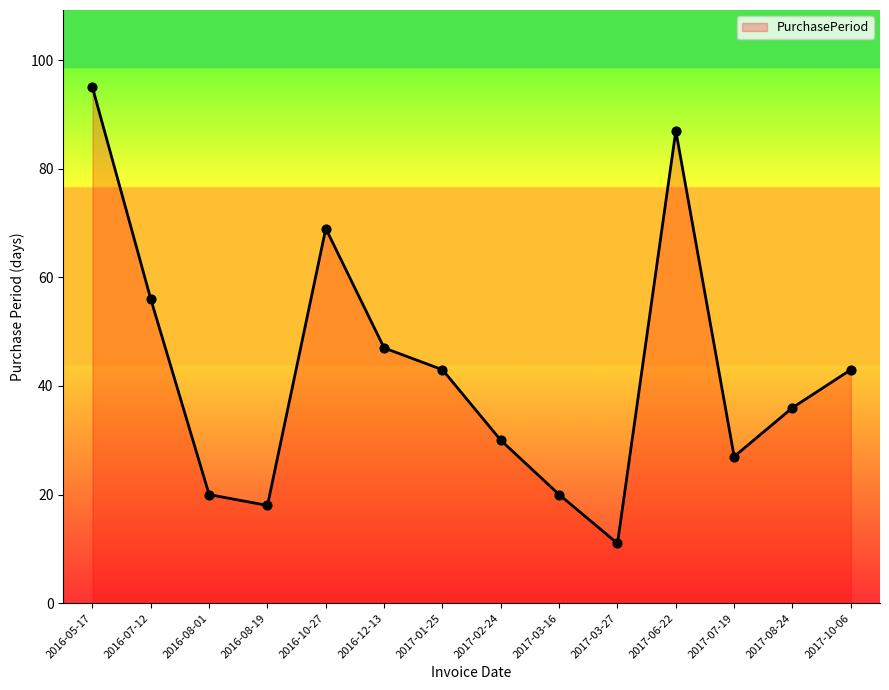

Approximately how many times larger is the value at 2017-03-27 compared to 2016-08-01?

0.6